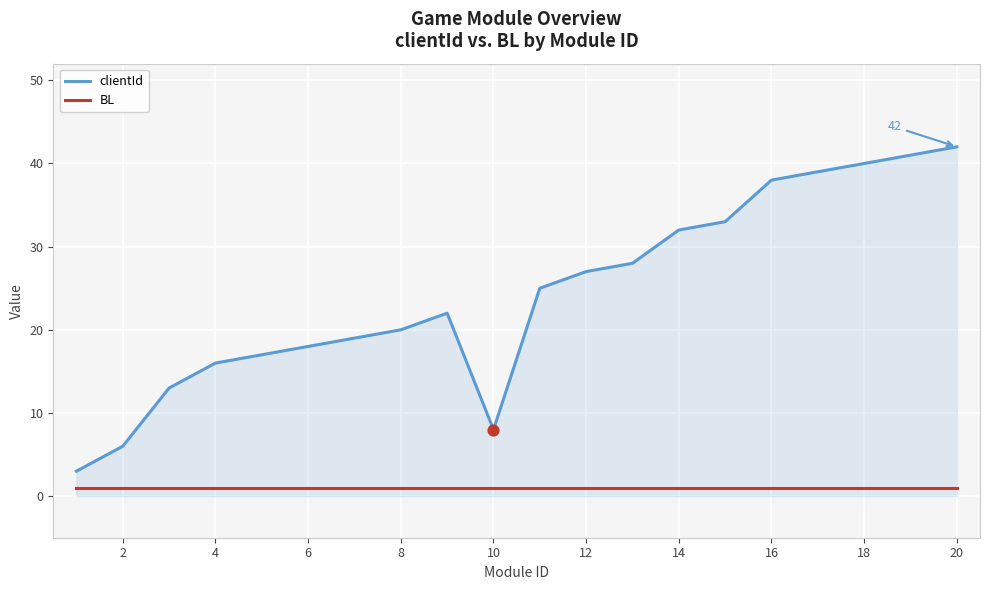

Which series has the largest range (max minus min)?

clientId